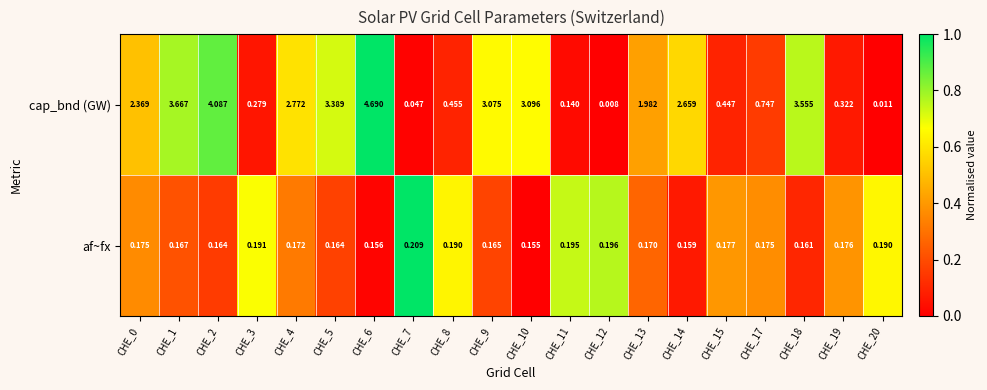

At which category is the sum across all series the highest?

CHE_6